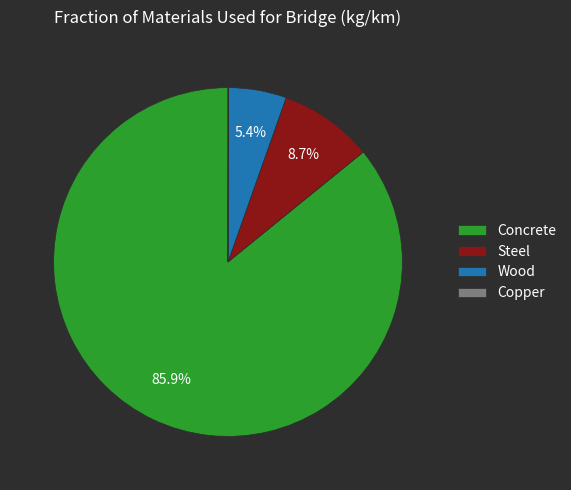

What percentage is the Wood slice, to the nearest percent?

5%